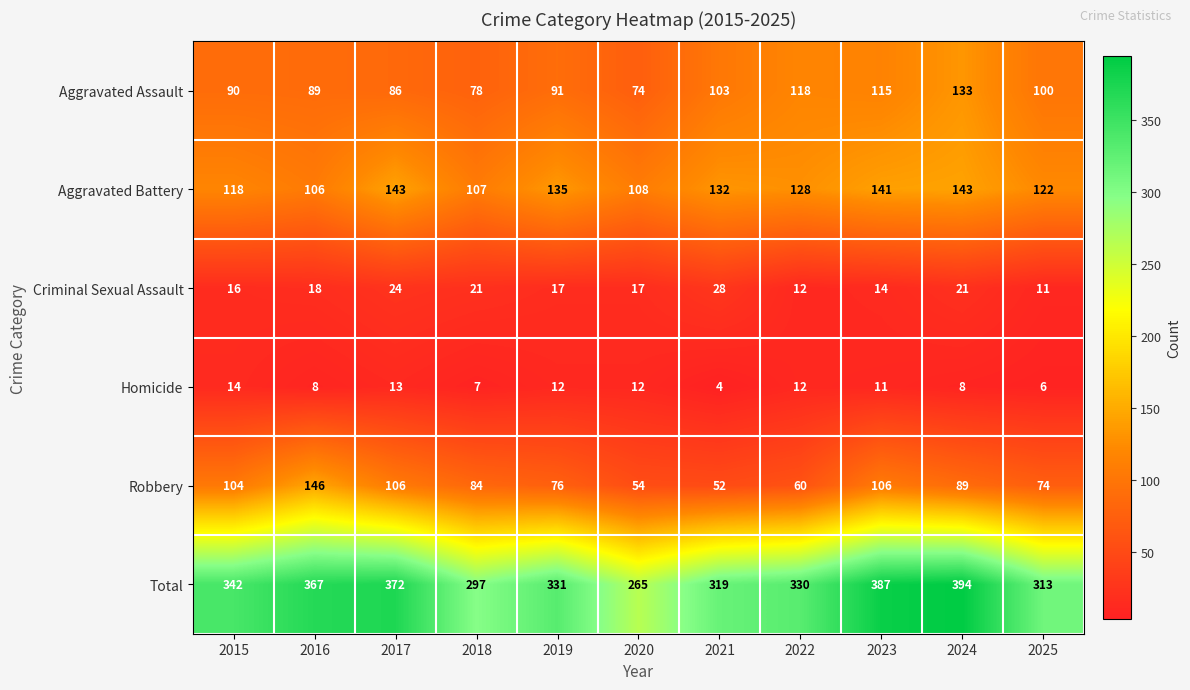

Rank the series by their maximum value, from highest to lowest.

Total, Robbery, Aggravated Battery, Aggravated Assault, Criminal Sexual Assault, Homicide